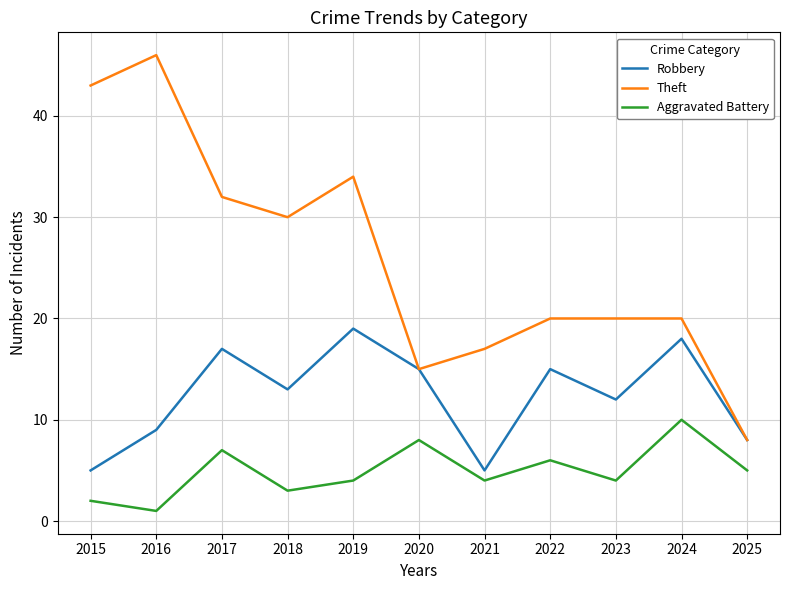

What is the difference between the Theft values at 2022 and 2018?

10